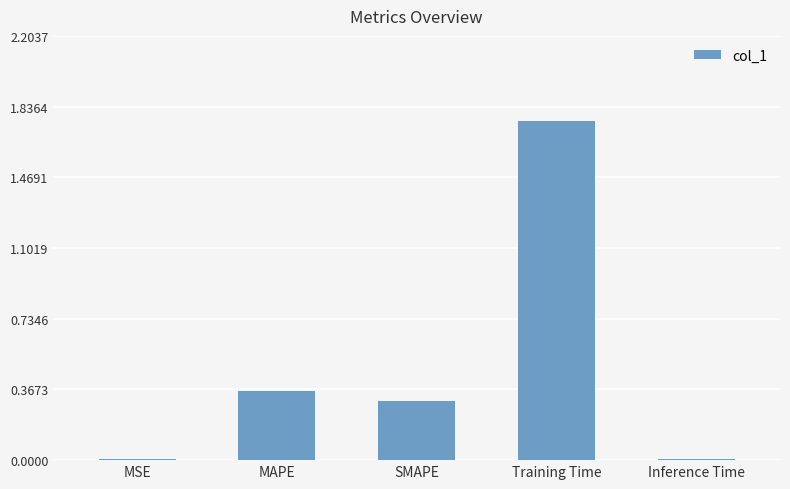

The value at MSE is 0.0. True or false?

True